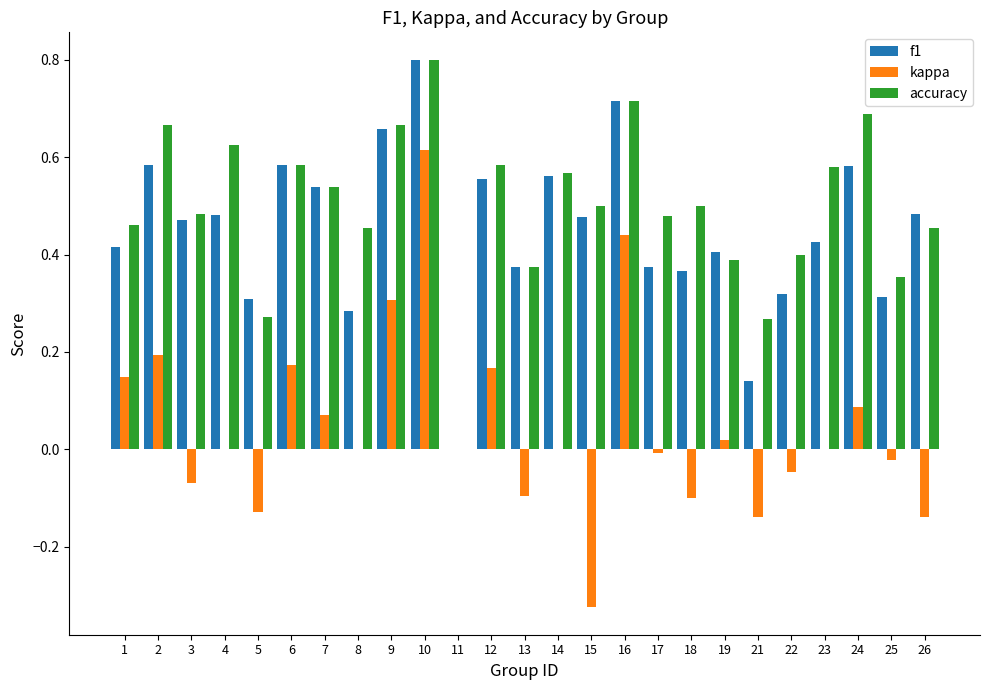

Which series changed the most between 5 and 10?

kappa